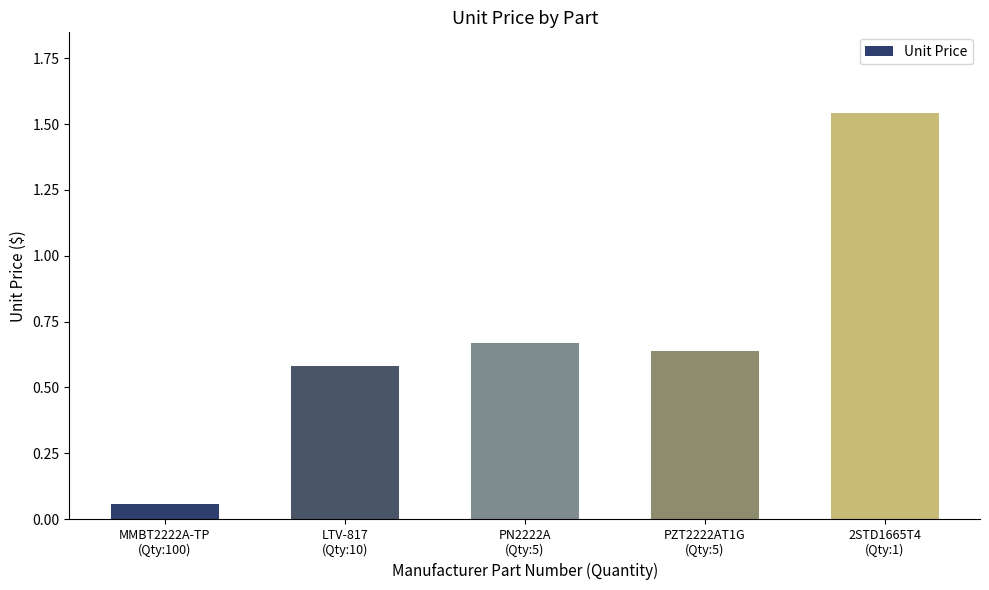

The value at PZT2222AT1G
(Qty:5) is 0.3. True or false?

False